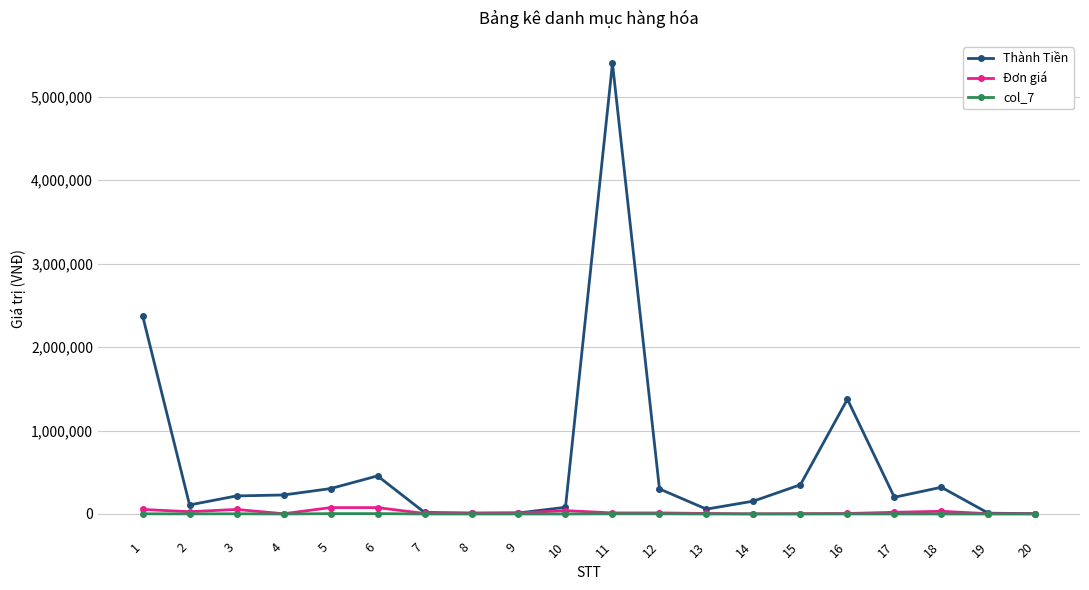

True or false: Đơn giá has more than 1 points higher than both neighbors.

True